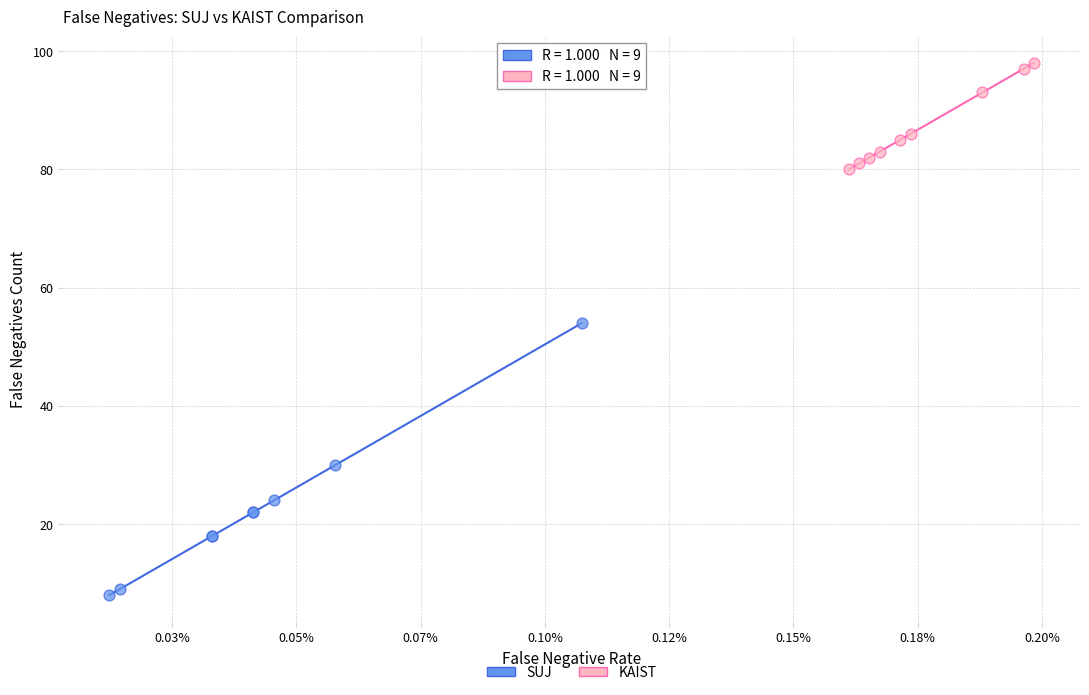

Which series contains the highest Y value?

KAIST